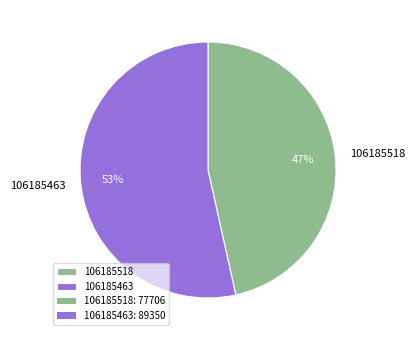

To the nearest percent, what is the combined percentage of 106185518 and 106185463?

100%